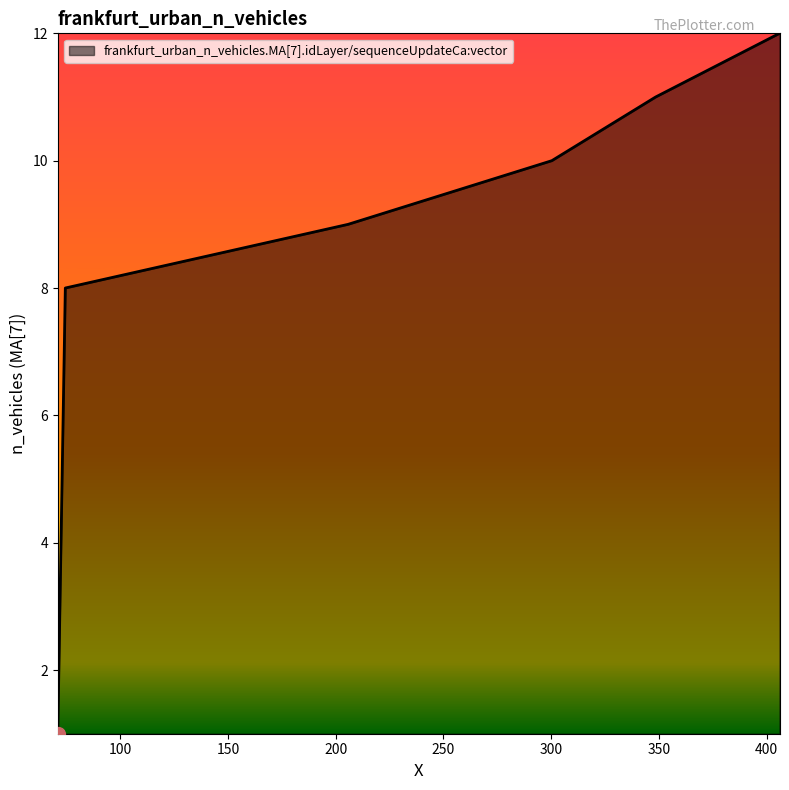

What is the maximum value shown in the chart?

12